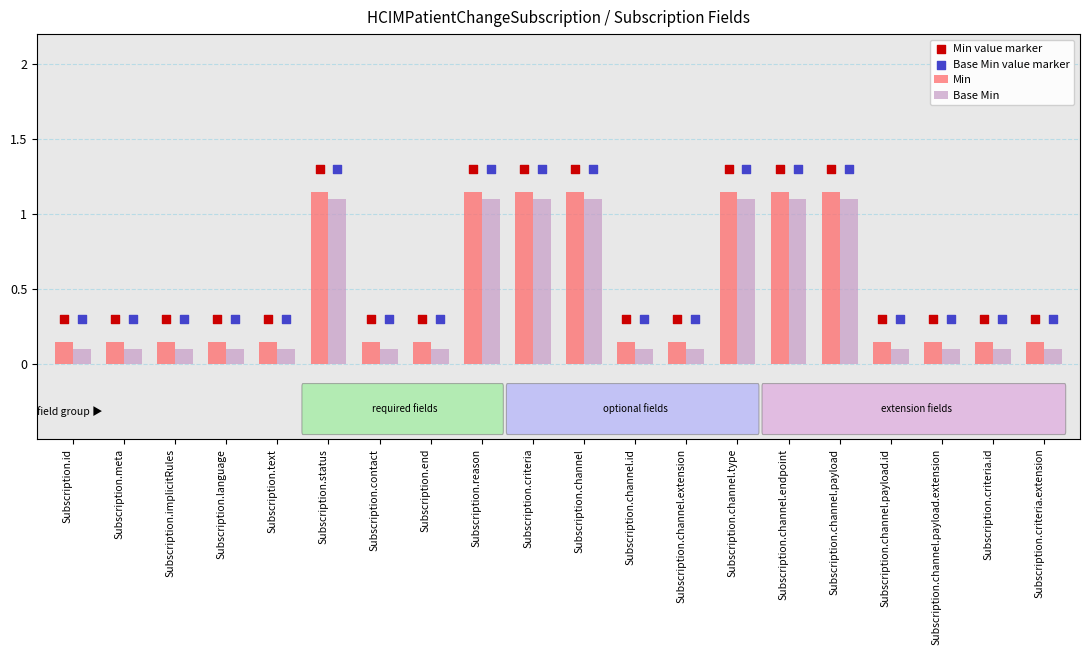

Which series reaches the maximum Y coordinate?

Min value marker